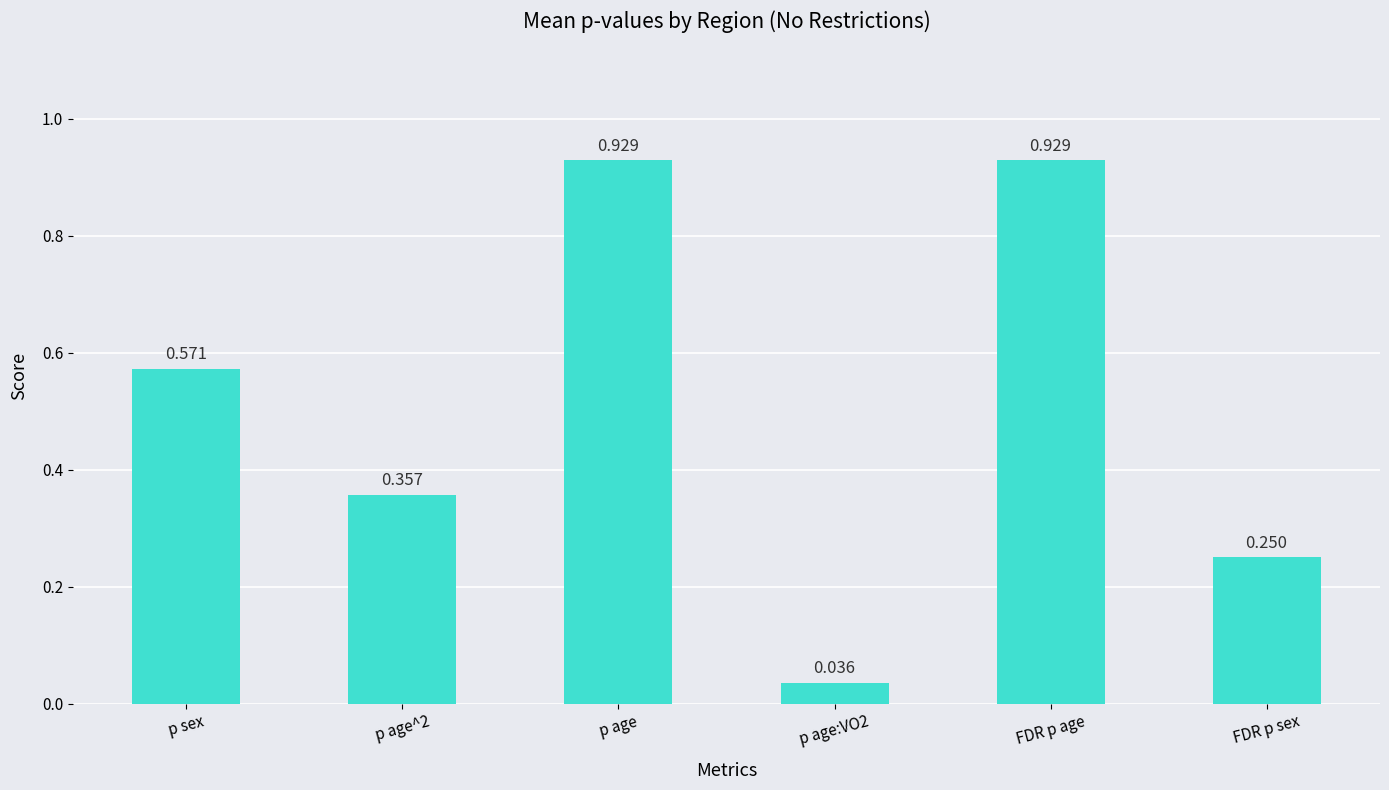

Which has a higher value, p sex or p age?

p age